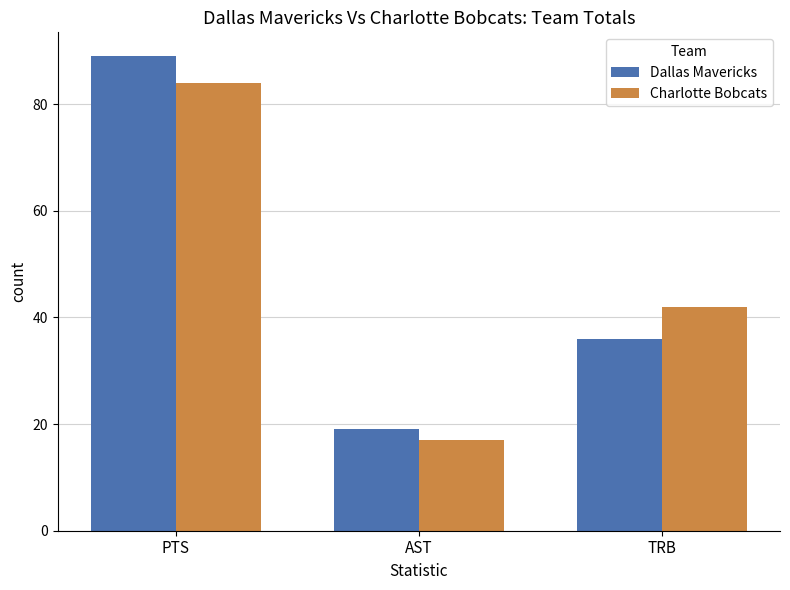

At how many categories does at least one series exceed 77?

1